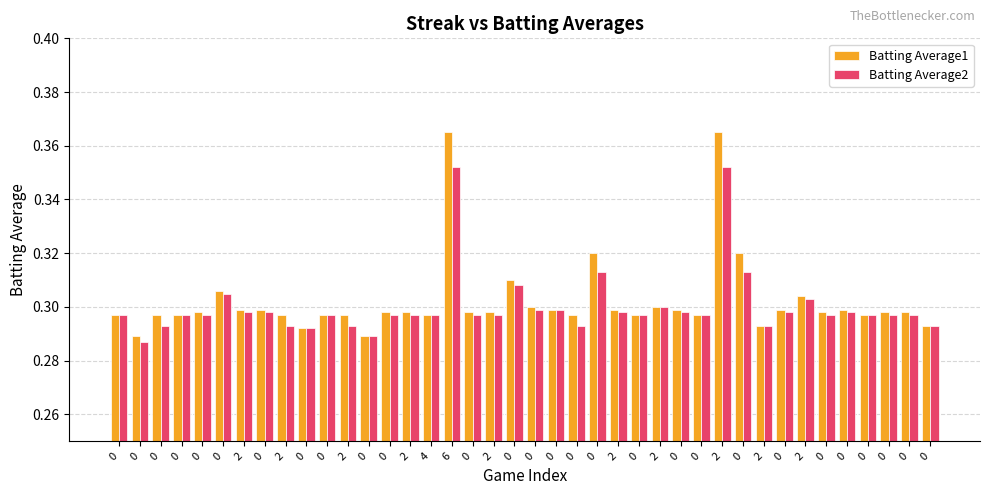

How many categories are shown in the chart?

40